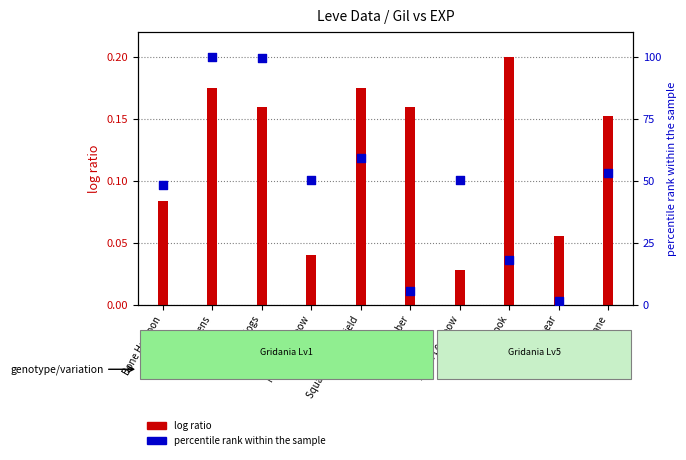

Which series has the largest total across all categories?

percentile rank within sample